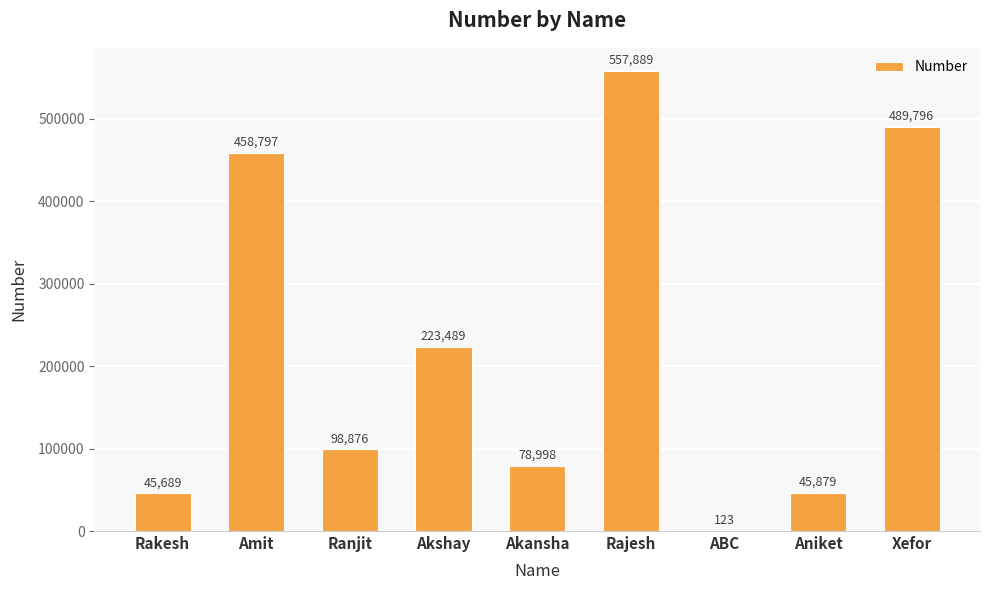

Reading right to left, extract all data points from this chart.

Xefor=489796	Aniket=45879	ABC=123	Rajesh=557889	Akansha=78998	Akshay=223489	Ranjit=98876	Amit=458797	Rakesh=45689